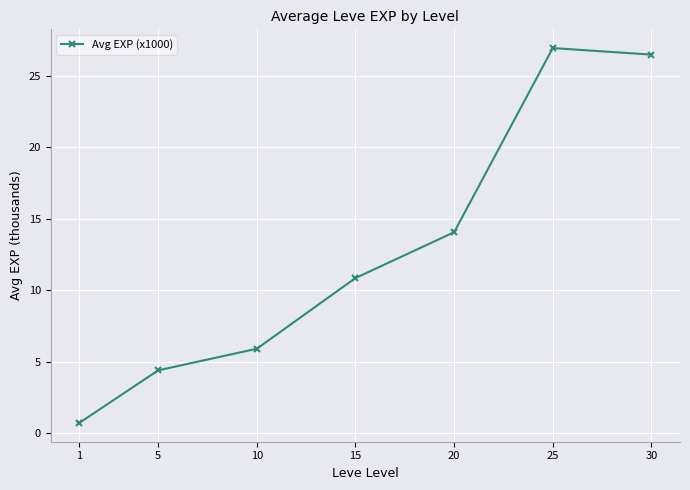

How many data points are less than 10?

3